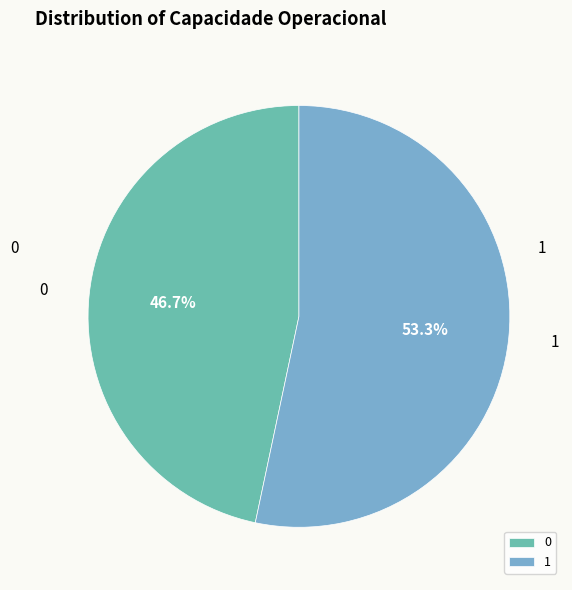

Is there any slice that represents more than half of the pie?

Yes